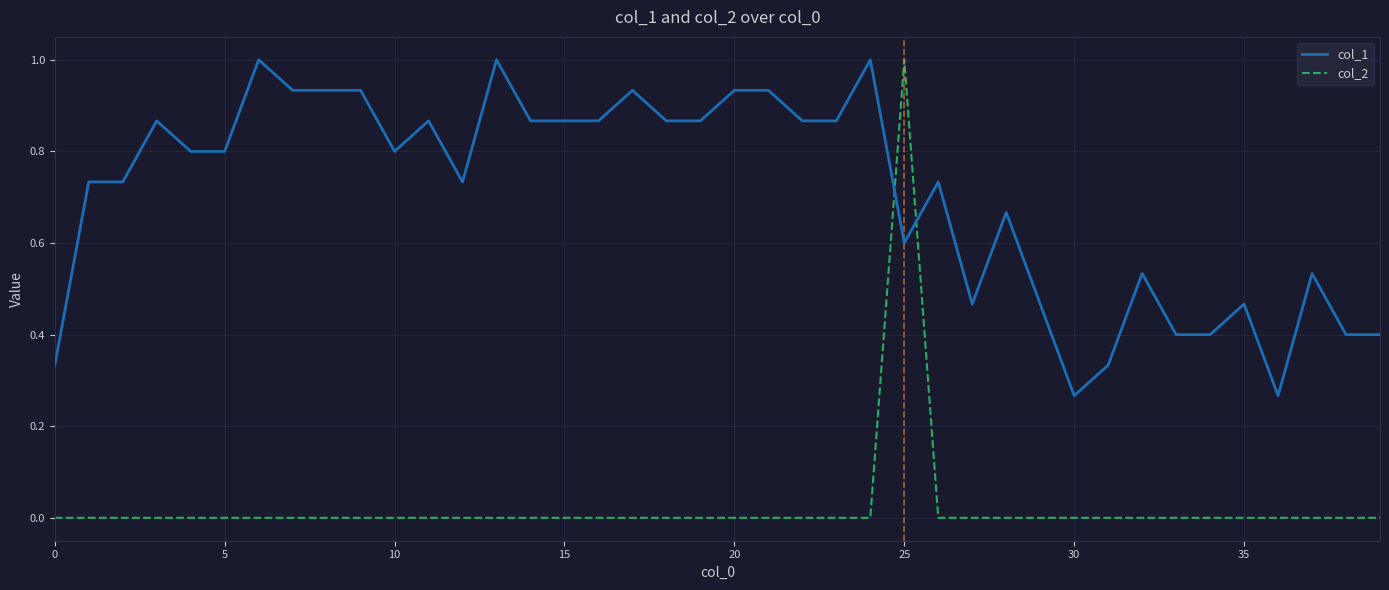

Which series has the largest total across all categories?

col_1